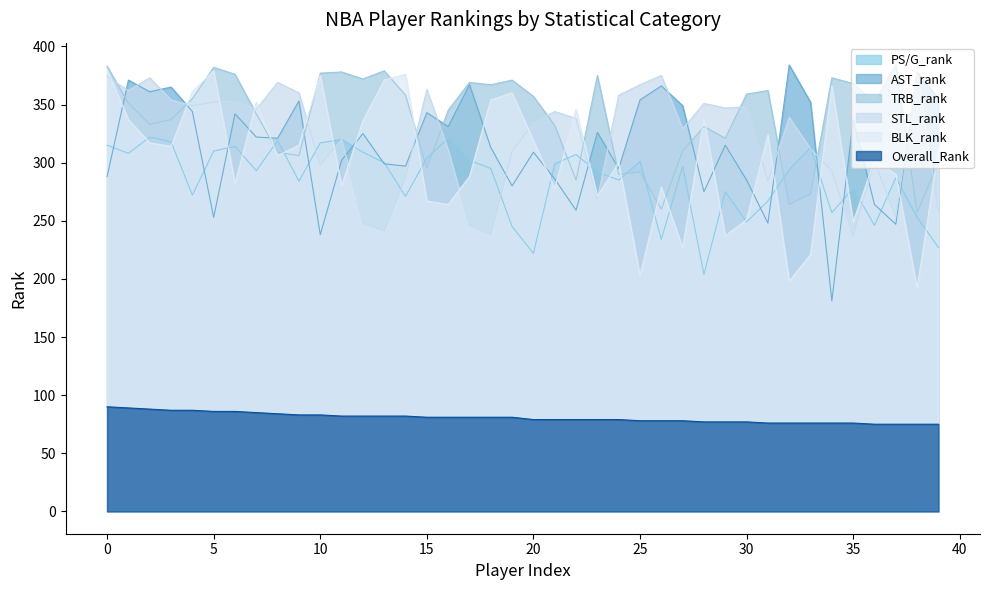

What is the smallest value displayed?

75